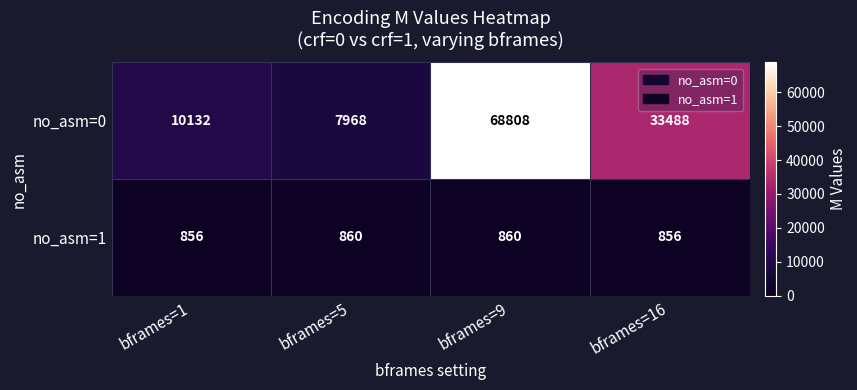

Rank the series at bframes=1 from highest to lowest value.

no_asm=0, no_asm=1